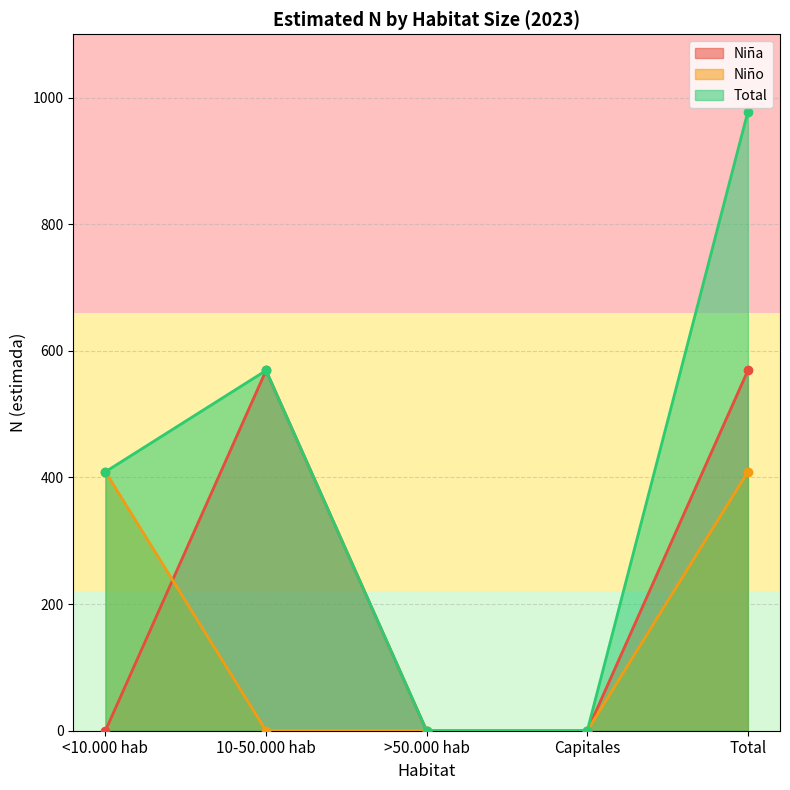

Reading right to left, what are all the values shown in this chart?

Niña: Total=569	Capitales=0	>50.000 hab=0	10-50.000 hab=569	<10.000 hab=0
Niño: Total=409	Capitales=0	>50.000 hab=0	10-50.000 hab=0	<10.000 hab=409
Total: Total=978	Capitales=0	>50.000 hab=0	10-50.000 hab=569	<10.000 hab=409